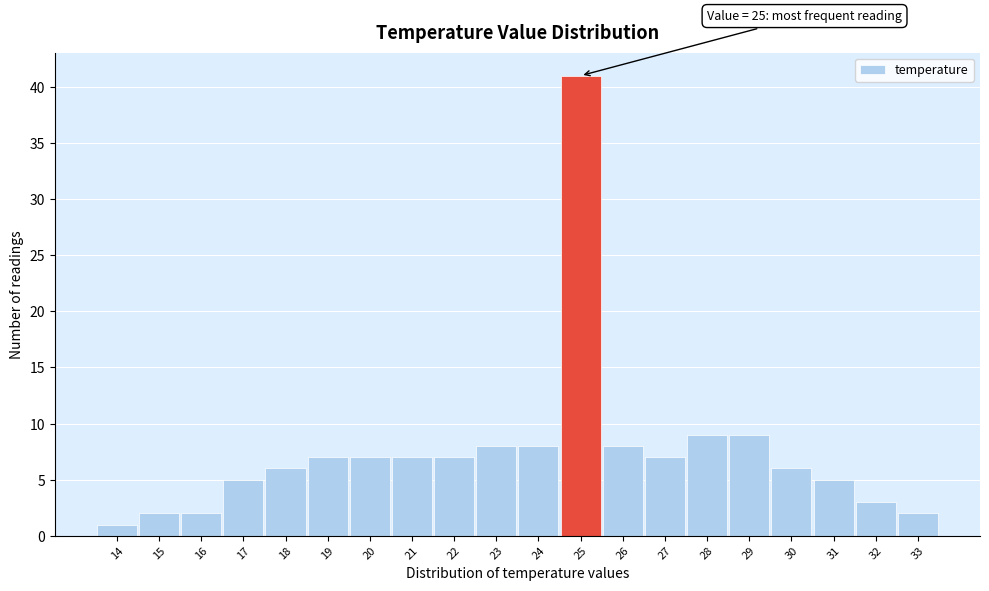

Over which range of the x-axis is the bar tallest?

24.5 to 25.5